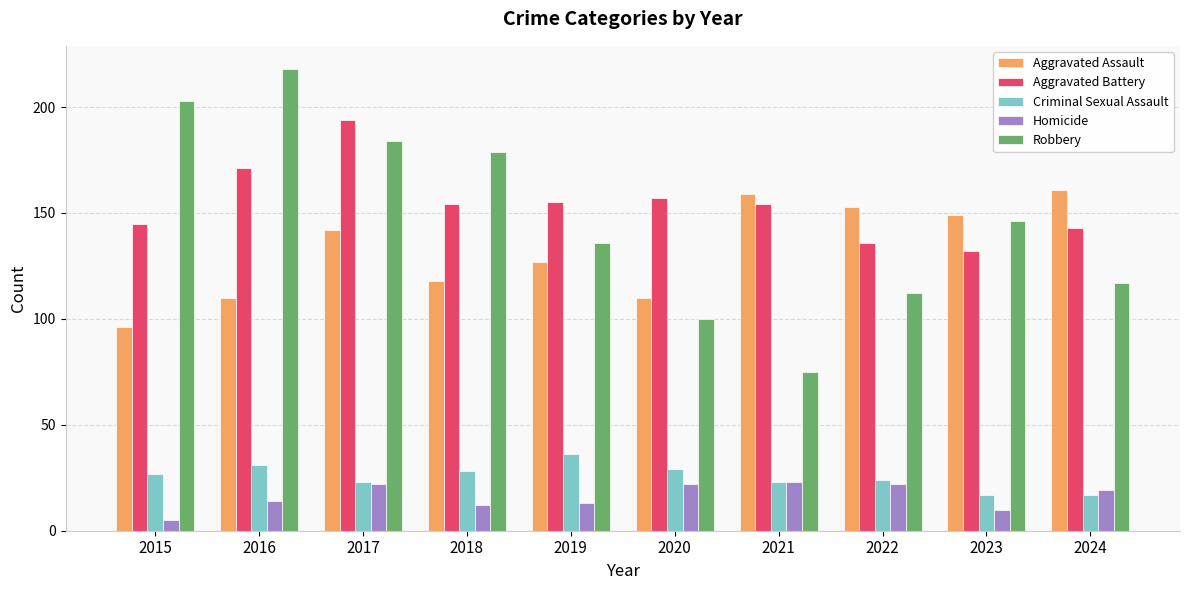

What is the maximum value for Robbery?

218